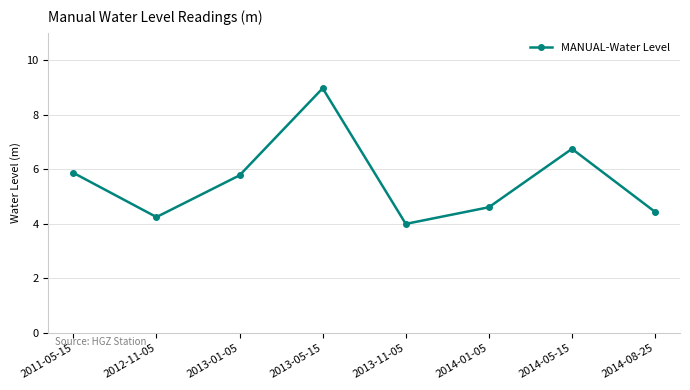

What is the ratio of the value at 2013-01-05 to the value at 2014-01-05?

1.3